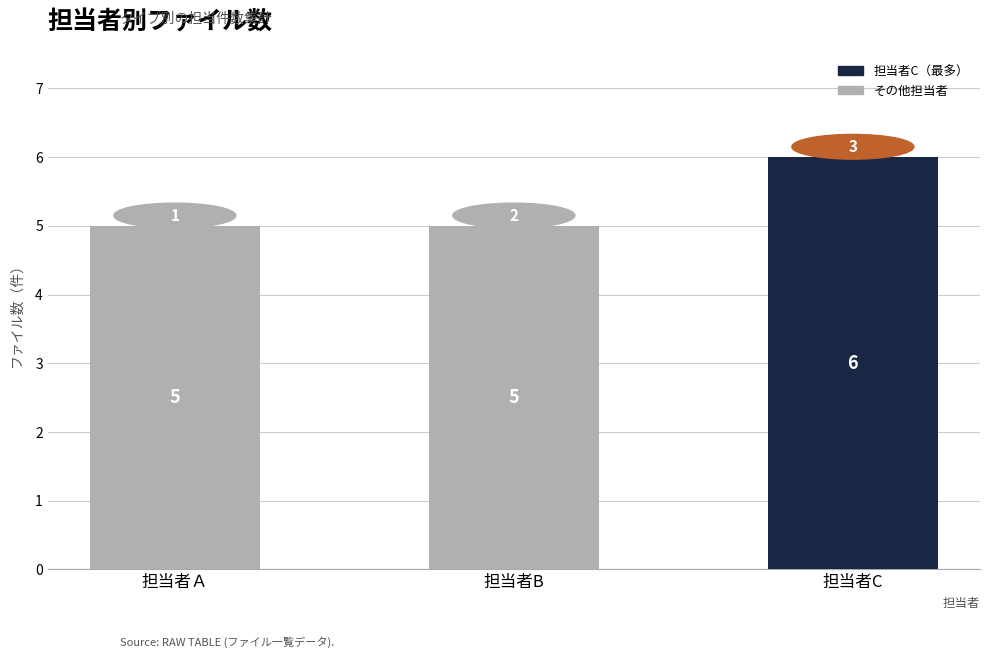

How many values are between 5 and 6?

3